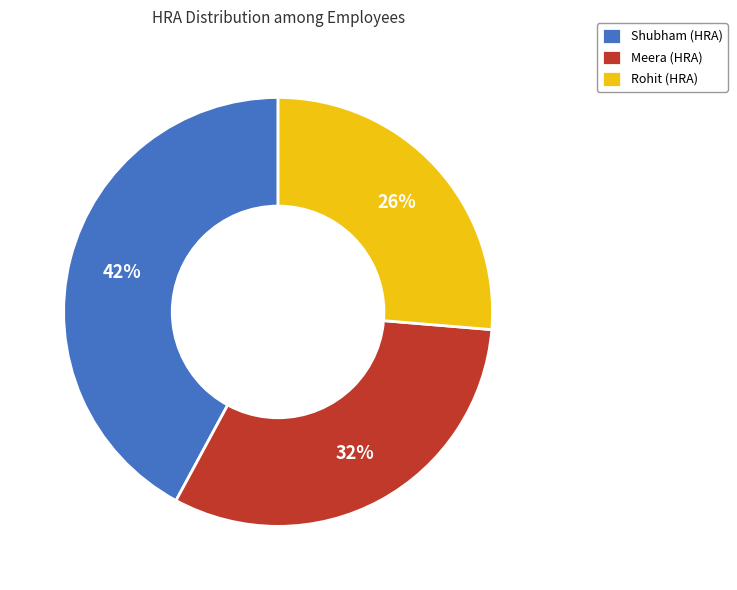

To the nearest percent, what portion does Shubham (HRA) represent?

42%